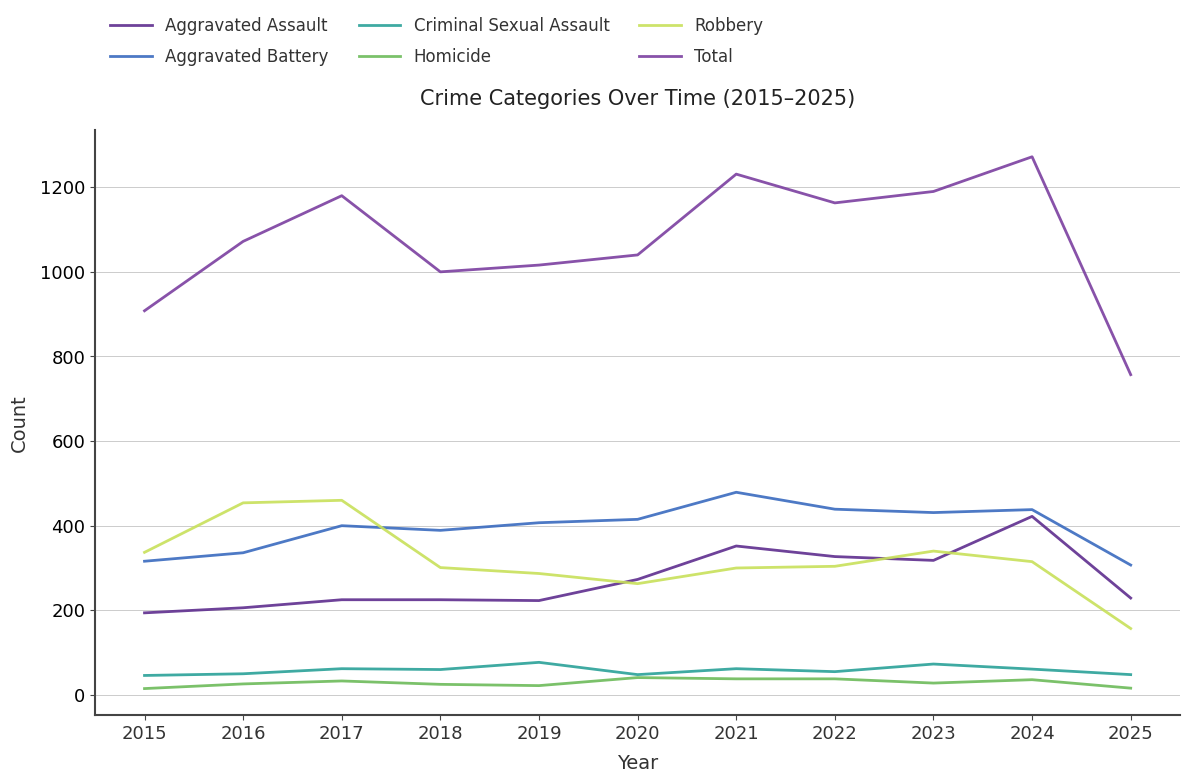

Does the chart have visible grid lines?

Yes